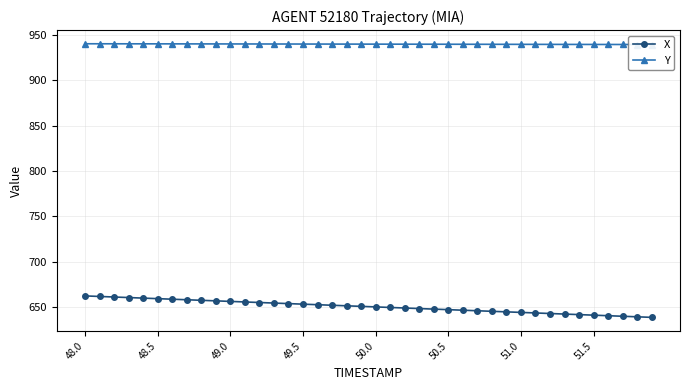

True or false: X and Y cross at least once.

False